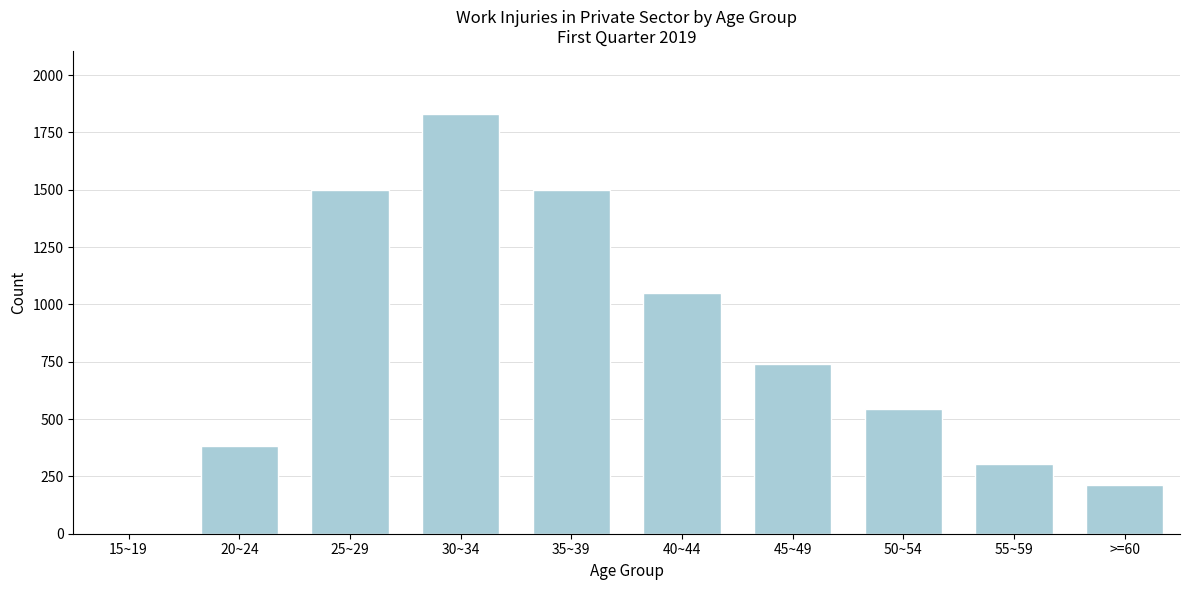

What is the change in value from 30~34 to 50~54?

-1287